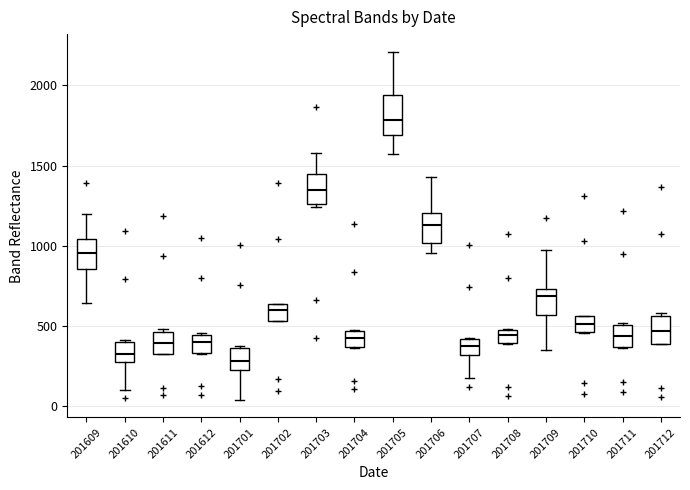

Which box has the highest median line?

201705